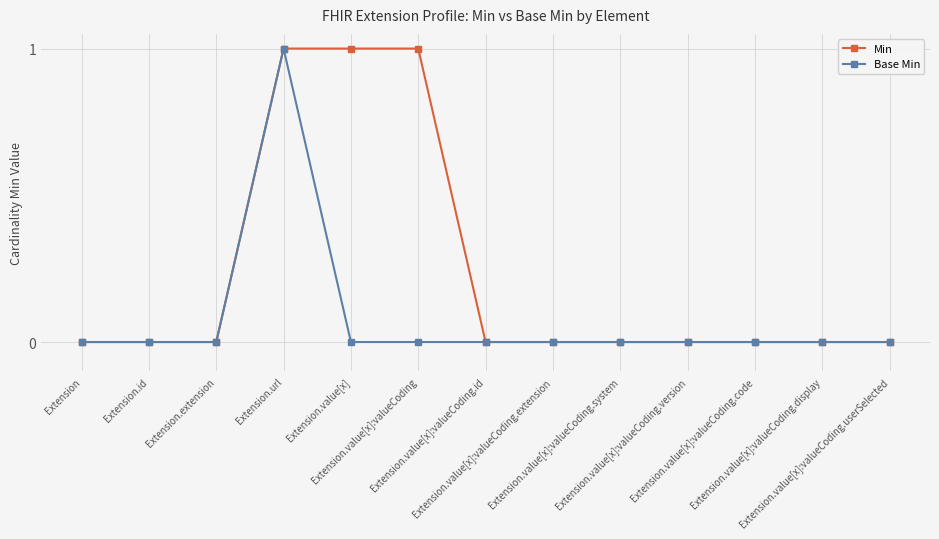

How many Min values are between 0 and 1?

13